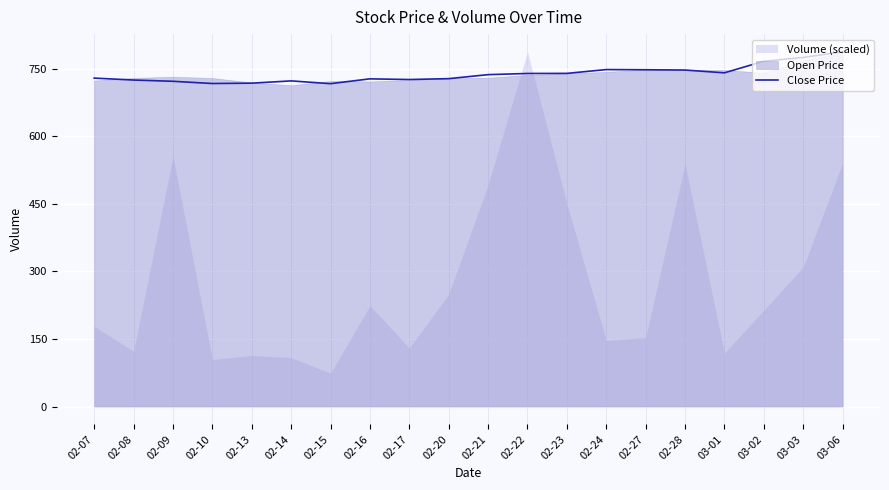

True or false: the data shows 177.2 at 02-09.

False